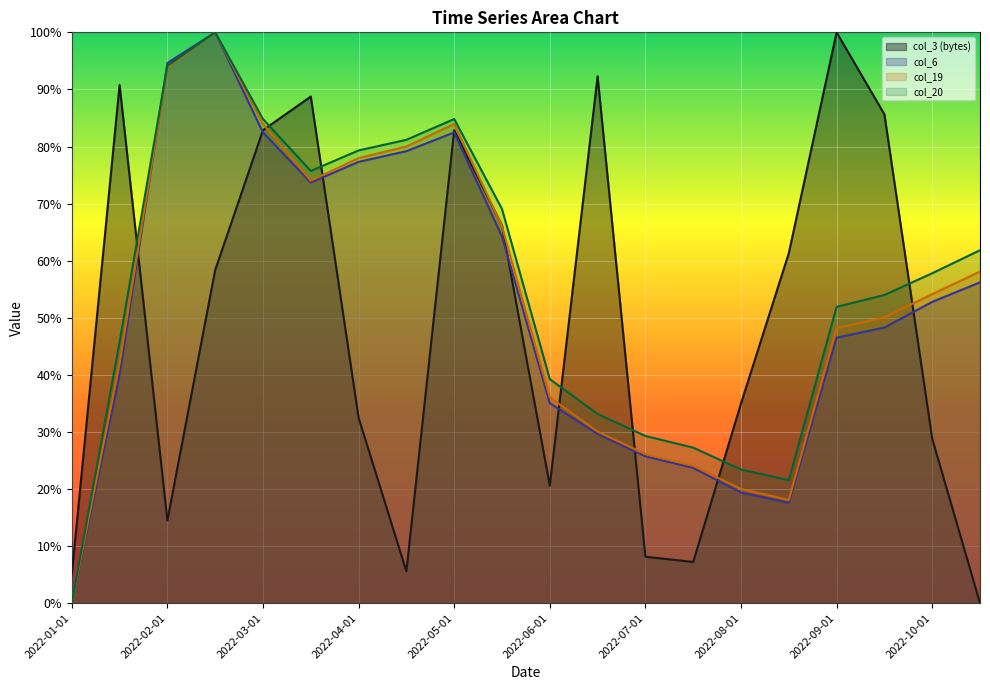

At which label is col_19 closest to 0?

2022-01-01